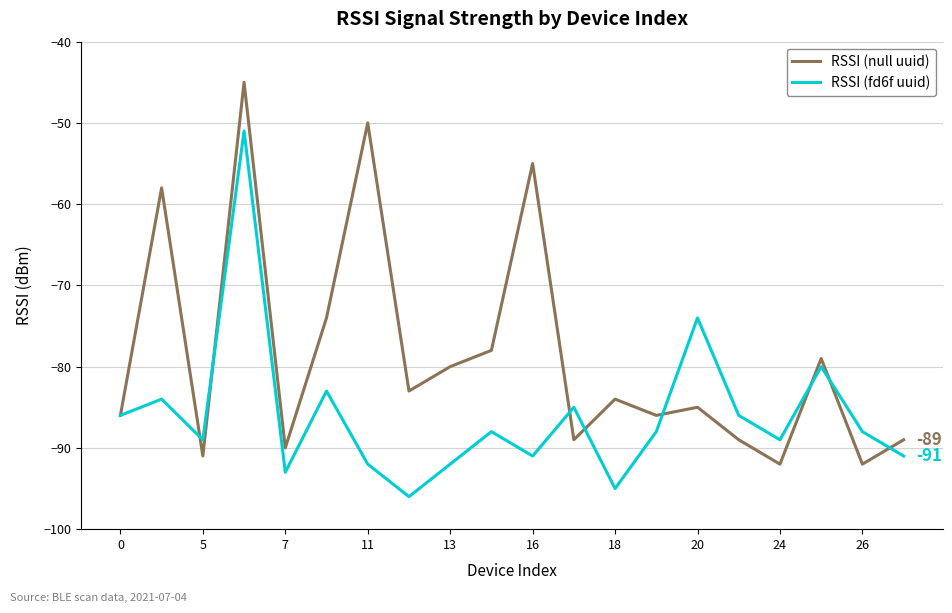

List the series in order of their peak value, lowest first.

RSSI (fd6f uuid), RSSI (null uuid)